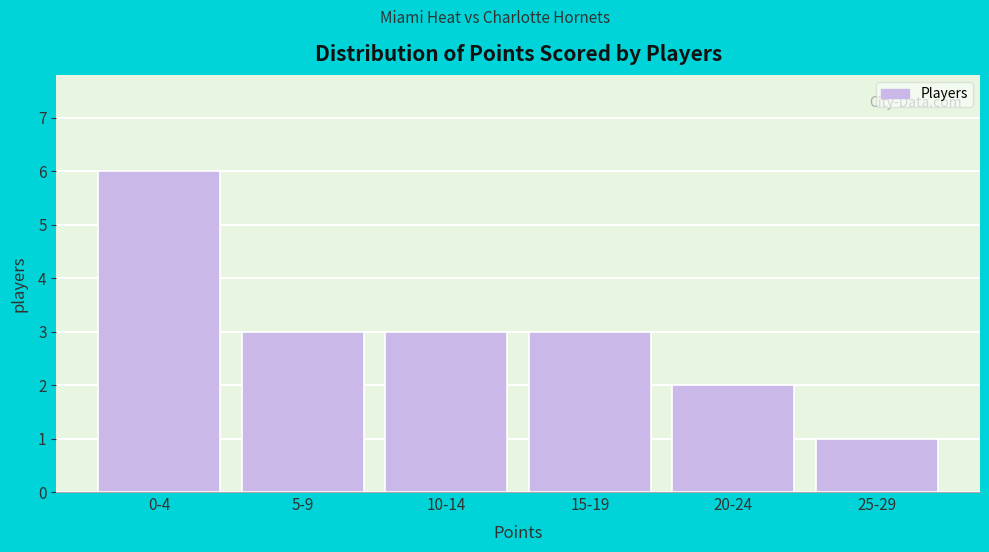

Reading left to right, what are all the values shown in this chart?

6	3	3	3	2	1